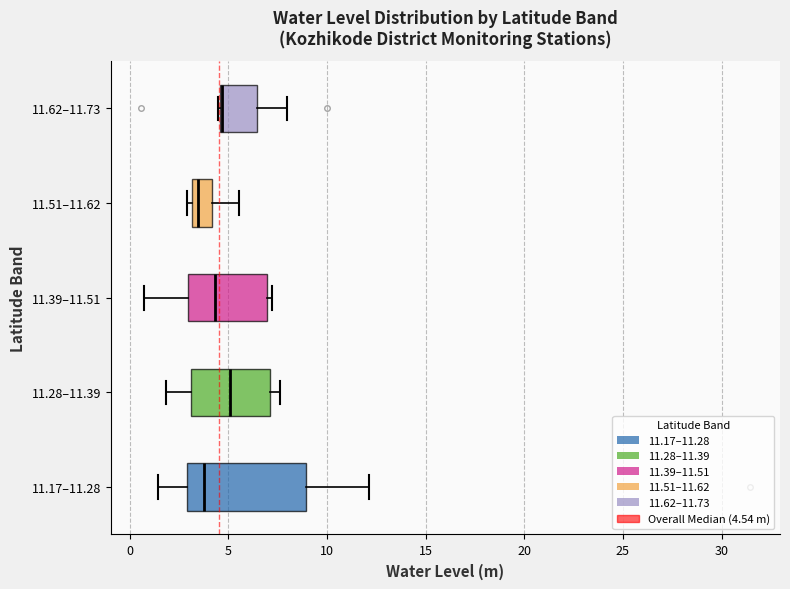

Where does the left whisker of the box for 11.28–11.39 end on the x-axis? The values are not printed on the chart, so give them approximately, as read against the axis.

2.0